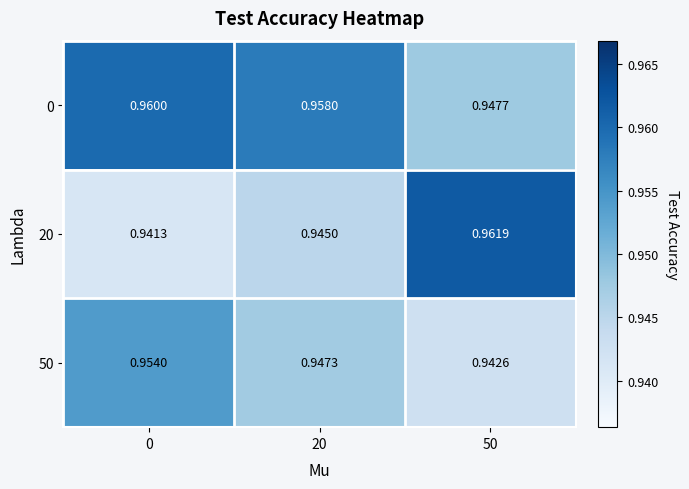

List the series in order of their peak value, highest first.

20, 0, 50